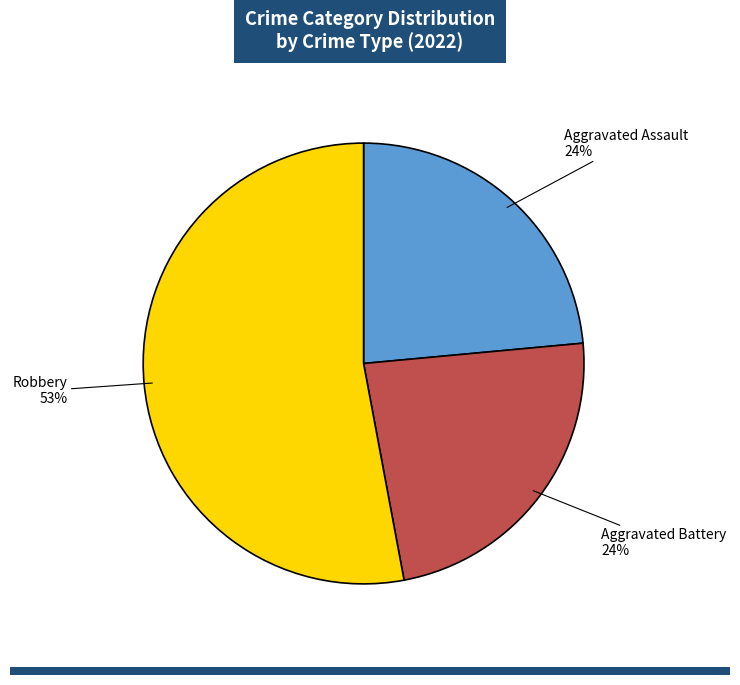

Which slice represents more than half of the pie?

Robbery